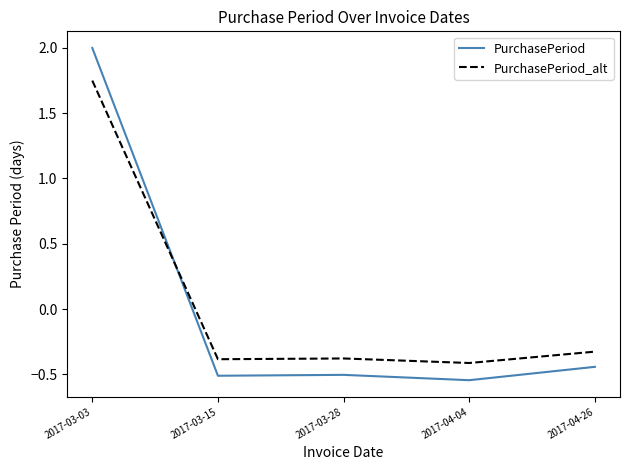

At how many categories does at least one series exceed 0?

1